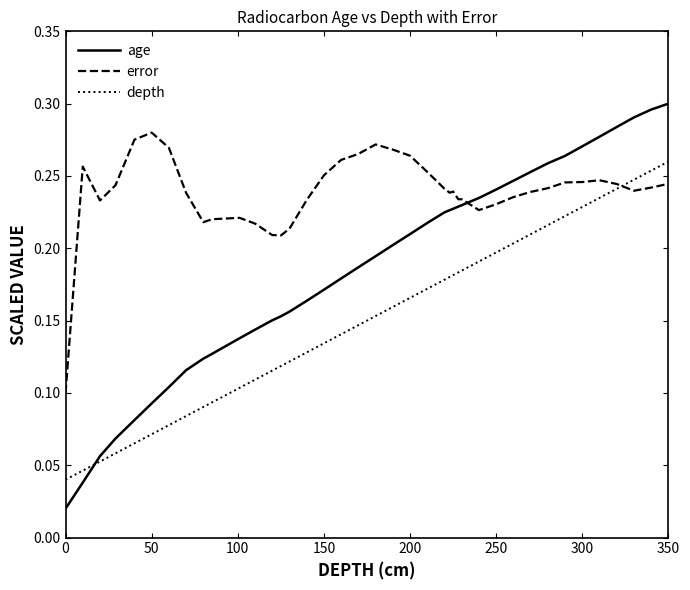

Rank the series by their average value, from highest to lowest.

error, age, depth